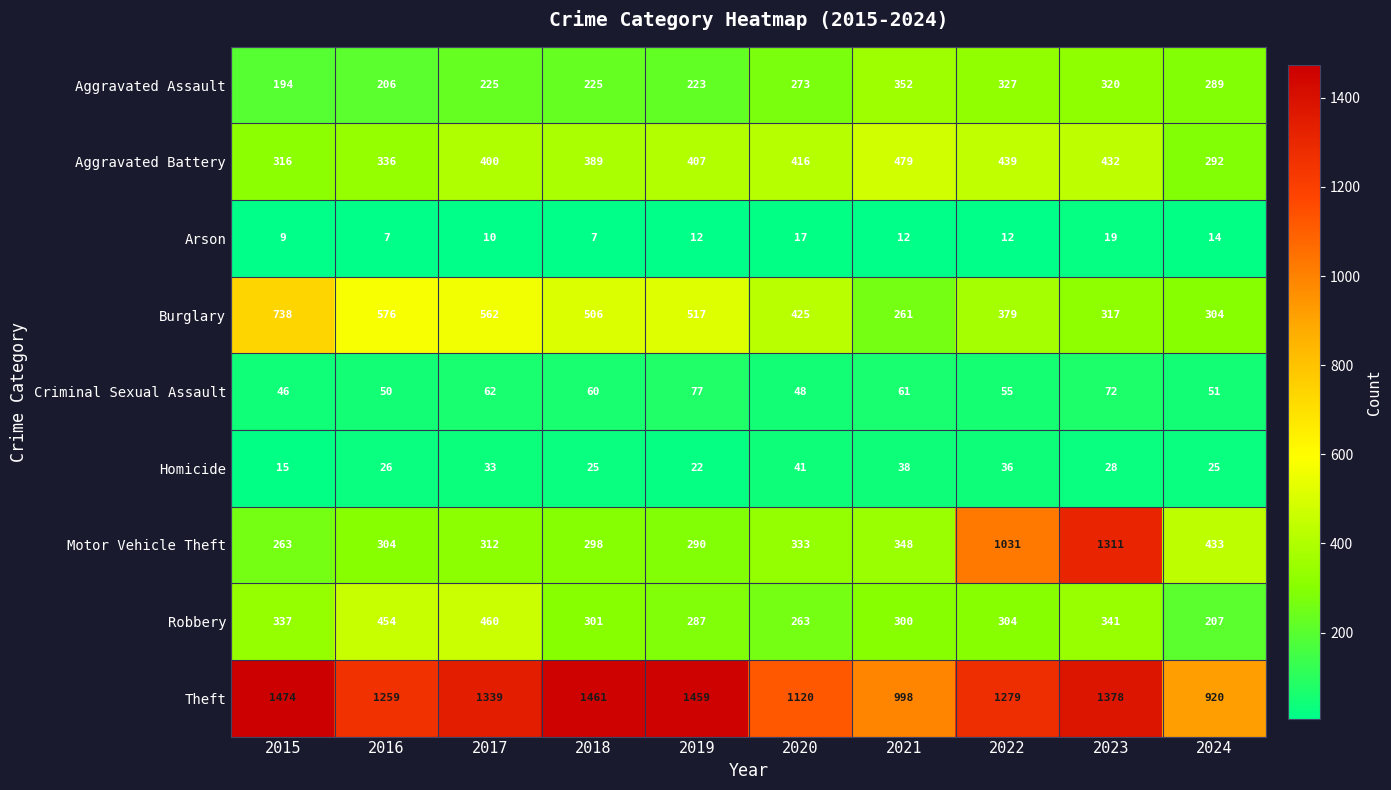

What is the sum of all Aggravated Battery values?

3906